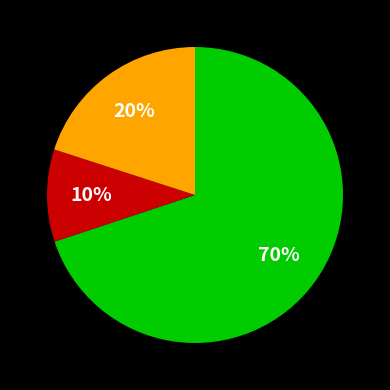

Is there any slice that represents more than half of the pie?

Yes